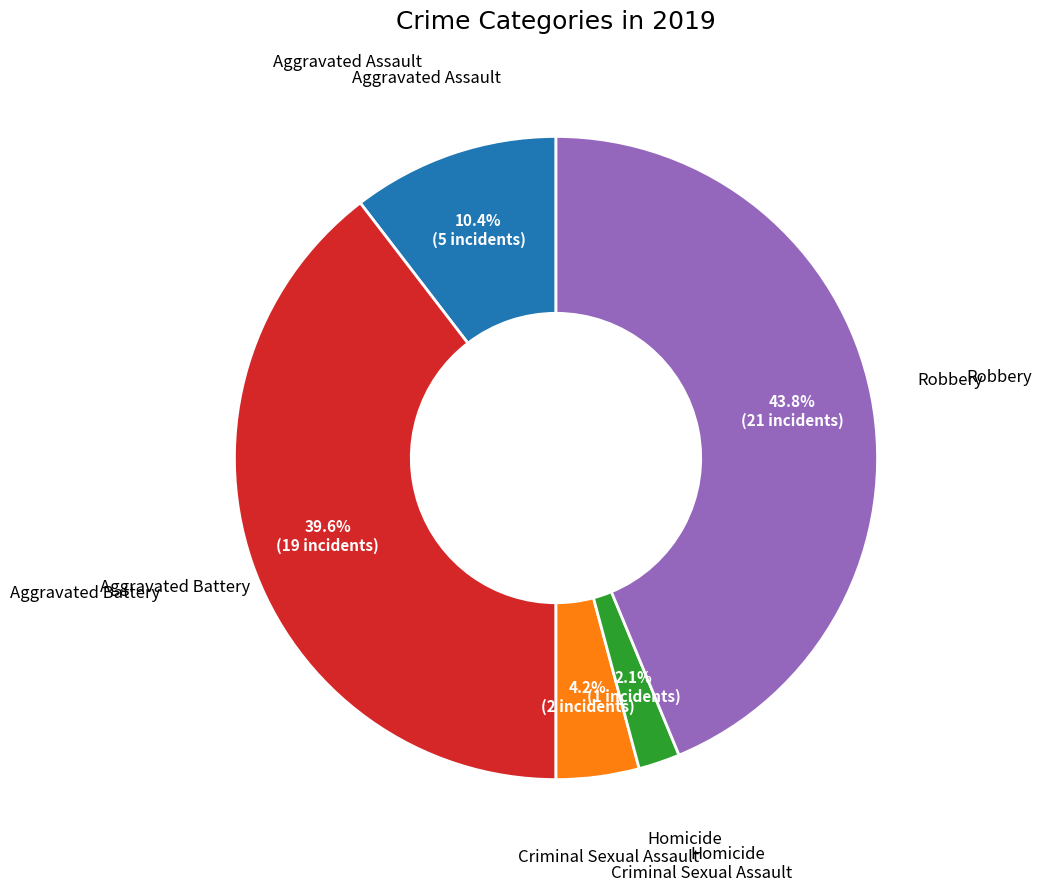

Is there a majority slice in this chart?

No